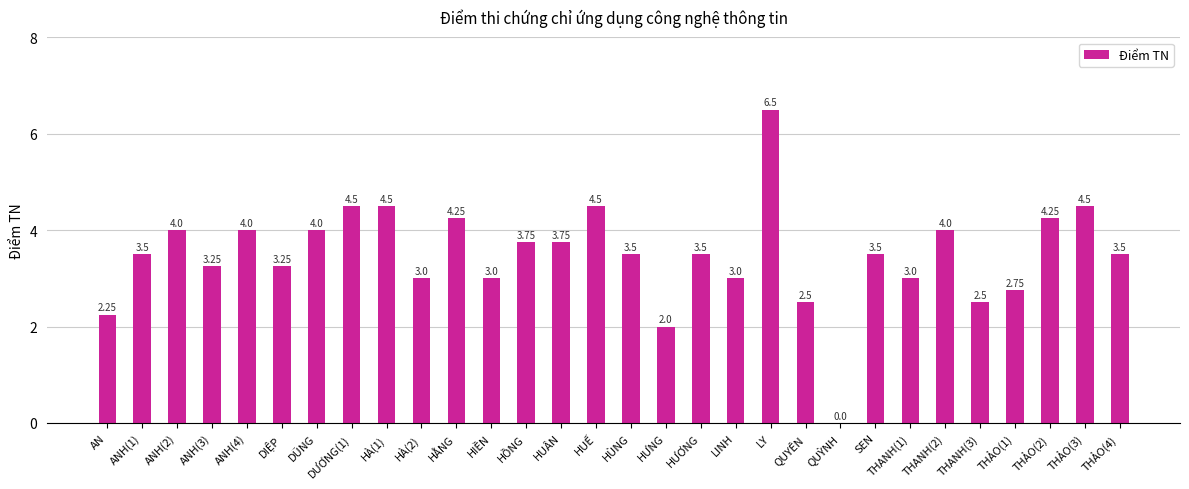

Is it true that the value at ANH(3) is 5.2?

False